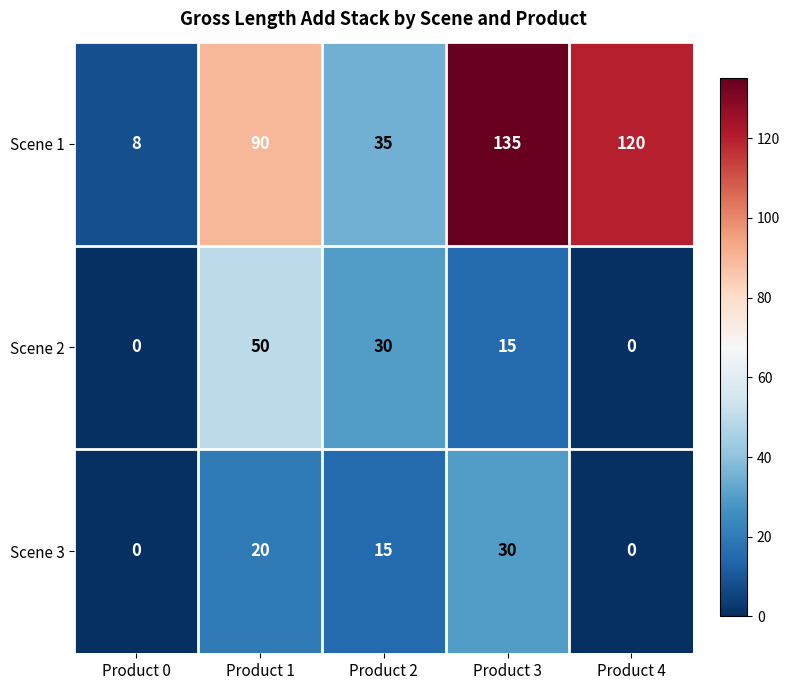

Reading left to right, list all the values displayed in this chart.

Scene 1: 8	90	35	135	120
Scene 2: 0	50	30	15	0
Scene 3: 0	20	15	30	0